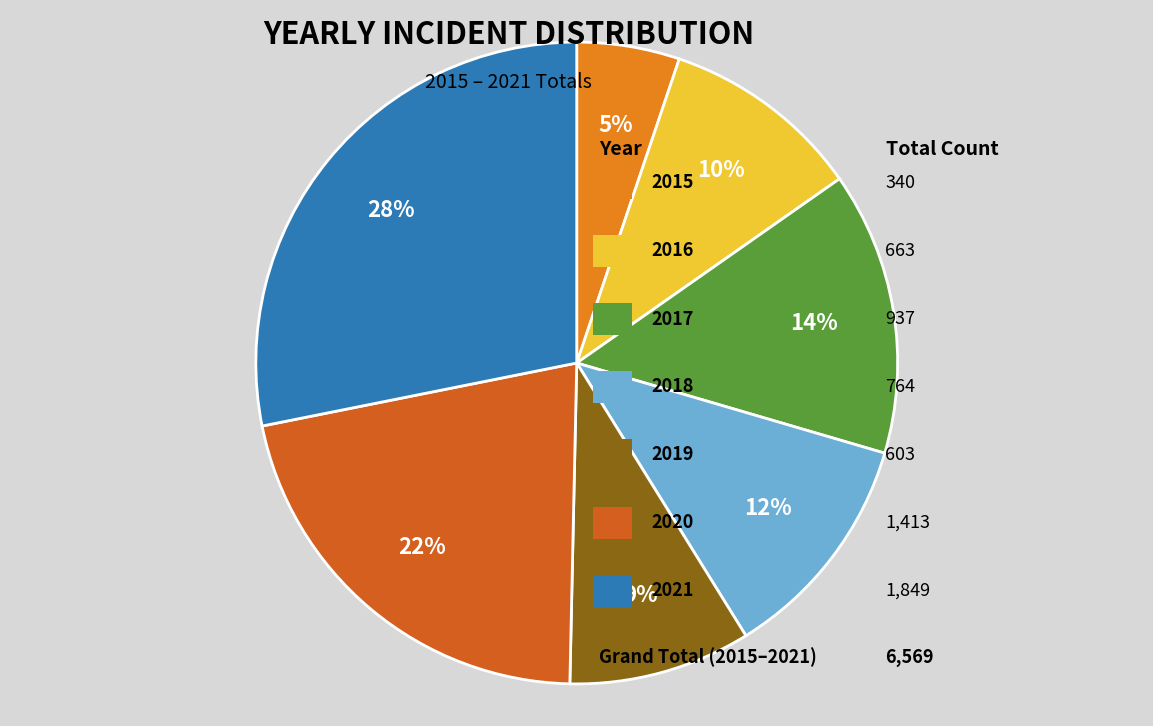

Is there a majority slice in this chart?

No